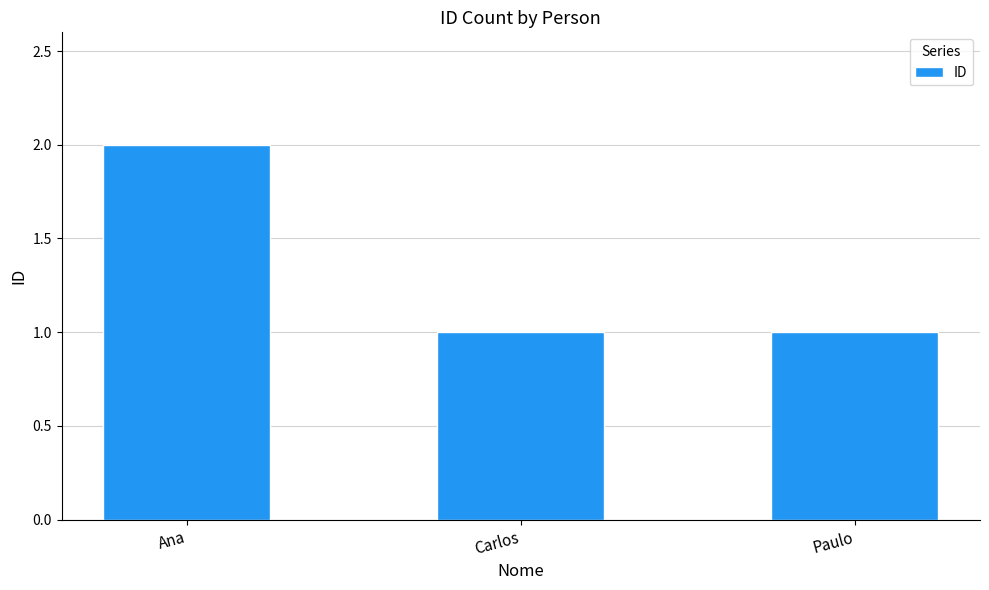

How many bars are there in total?

3